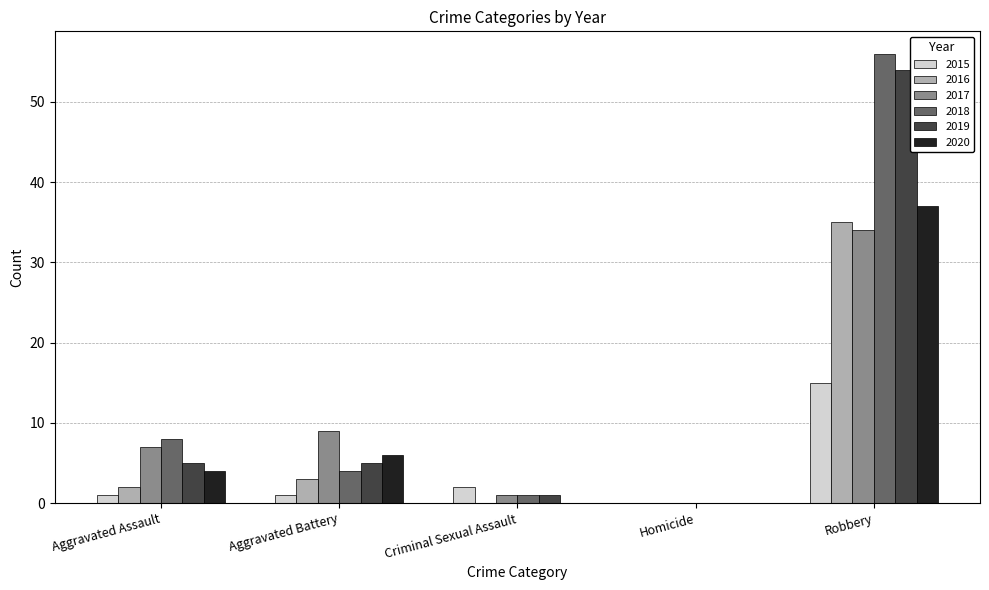

Where is 2017 nearest to the value 17?

Aggravated Battery